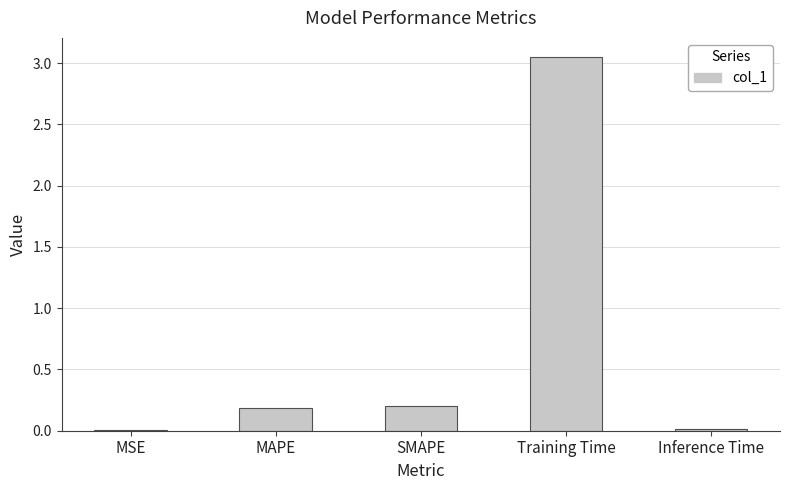

Which has a higher value, Training Time or SMAPE?

Training Time